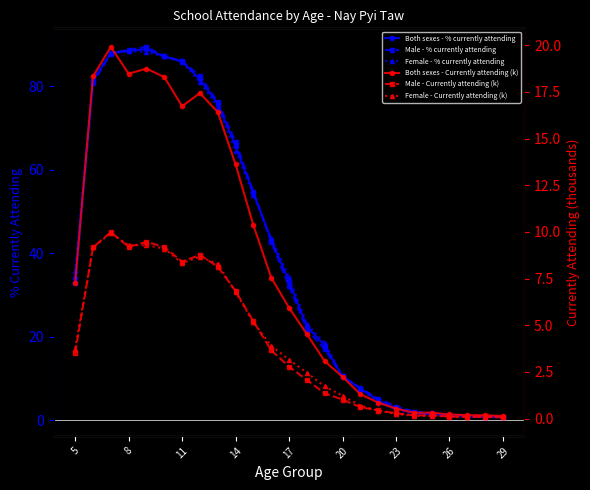

What is the highest value of the Both sexes - % currently attending series?

88.9